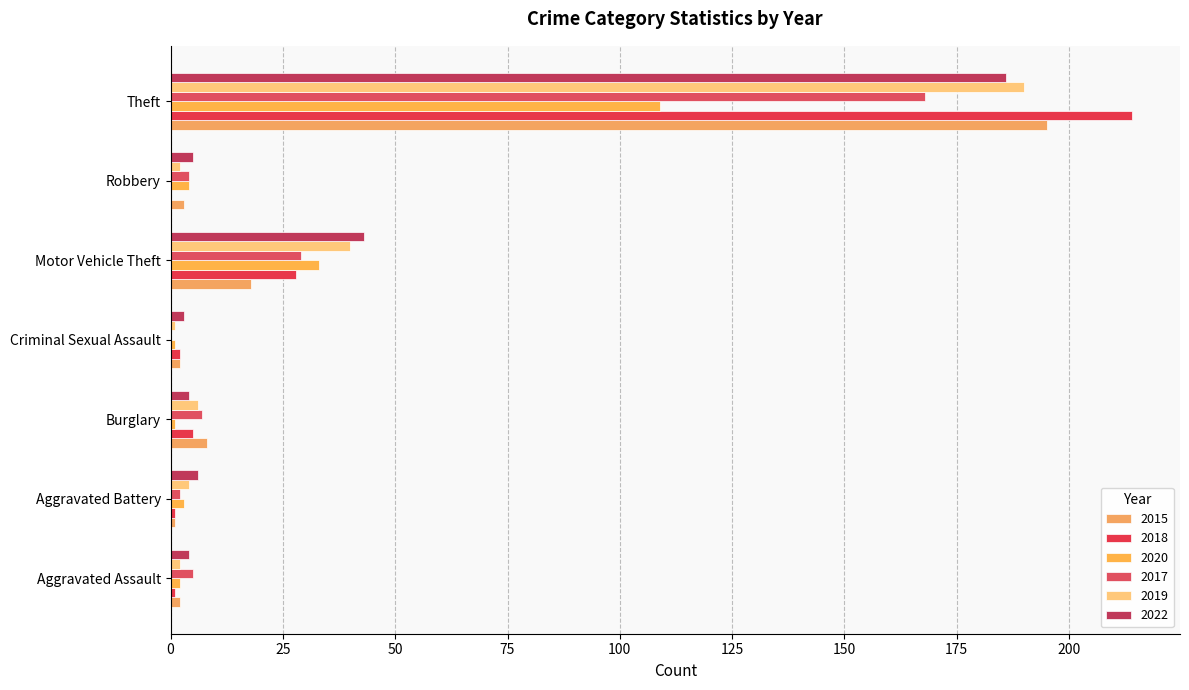

Reading left to right, list all the values displayed in this chart.

2015: Aggravated Assault=2	Aggravated Battery=1	Burglary=8	Criminal Sexual Assault=2	Motor Vehicle Theft=18	Robbery=3	Theft=195
2018: Aggravated Assault=1	Aggravated Battery=1	Burglary=5	Criminal Sexual Assault=2	Motor Vehicle Theft=28	Robbery=0	Theft=214
2020: Aggravated Assault=2	Aggravated Battery=3	Burglary=1	Criminal Sexual Assault=1	Motor Vehicle Theft=33	Robbery=4	Theft=109
2017: Aggravated Assault=5	Aggravated Battery=2	Burglary=7	Criminal Sexual Assault=0	Motor Vehicle Theft=29	Robbery=4	Theft=168
2019: Aggravated Assault=2	Aggravated Battery=4	Burglary=6	Criminal Sexual Assault=1	Motor Vehicle Theft=40	Robbery=2	Theft=190
2022: Aggravated Assault=4	Aggravated Battery=6	Burglary=4	Criminal Sexual Assault=3	Motor Vehicle Theft=43	Robbery=5	Theft=186